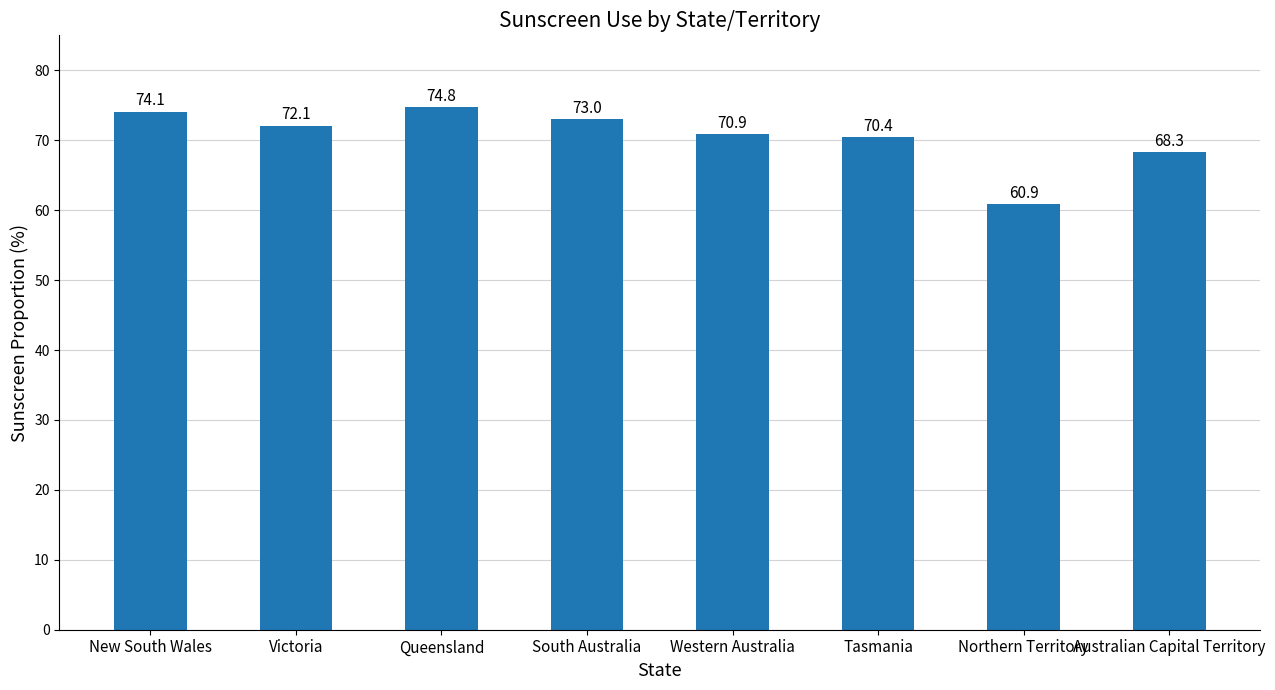

What is the sum of all values?

564.5